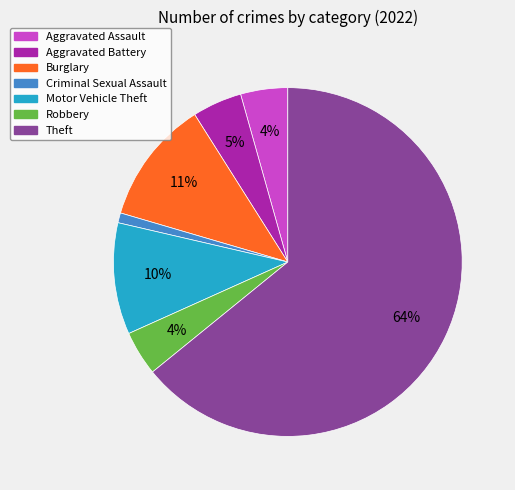

To the nearest percent, what is the average slice percentage?

14%